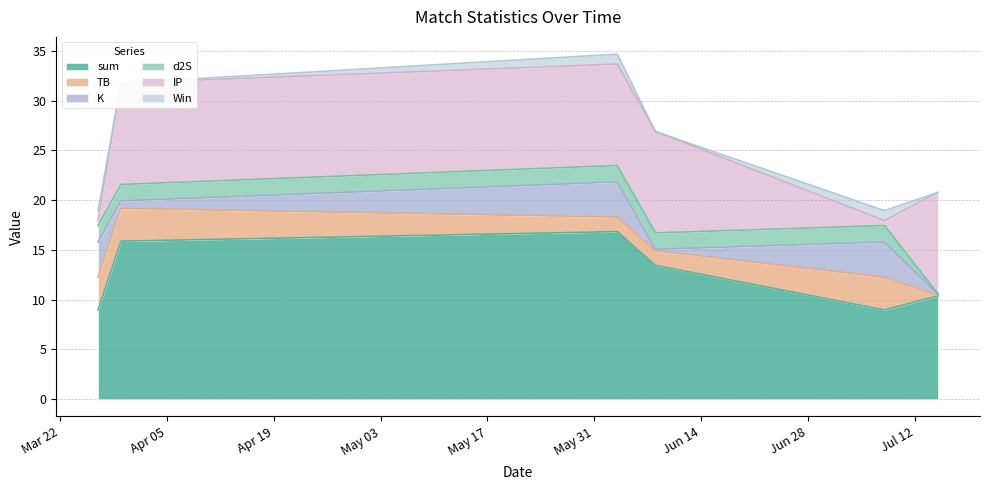

At which category does IP reach its first local valley?

2022-07-08